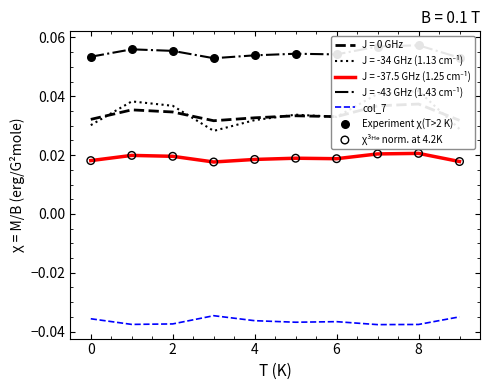

At which category is the sum across all series the highest?

8